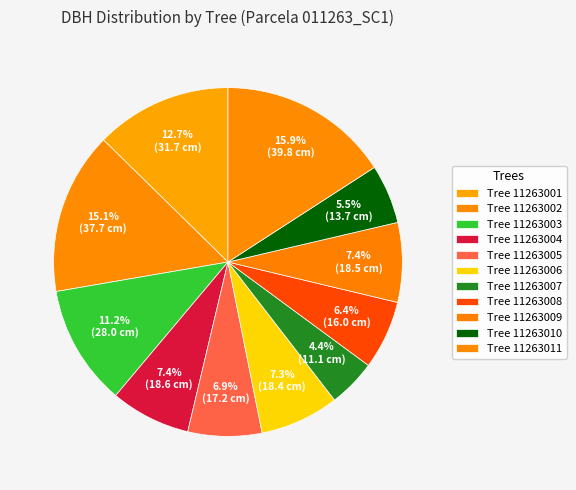

What is the smallest slice in the pie chart?

11263007